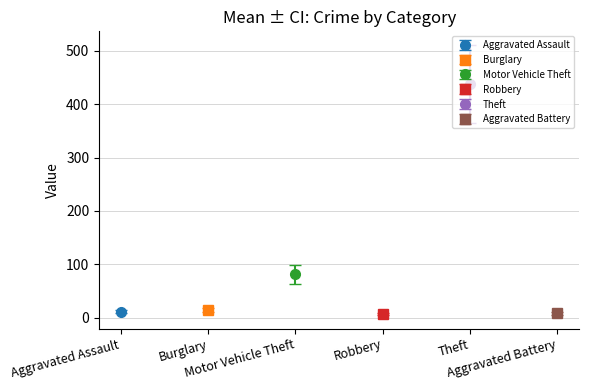

Is the value of Burglary at 2023 greater than the value of Aggravated Battery at 2020?

Yes